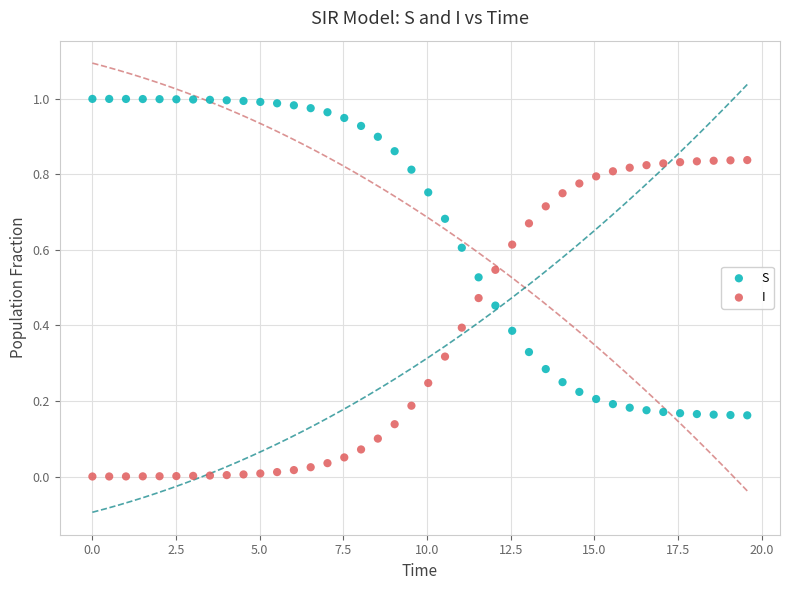

What are all the series names shown in the legend?

S, I